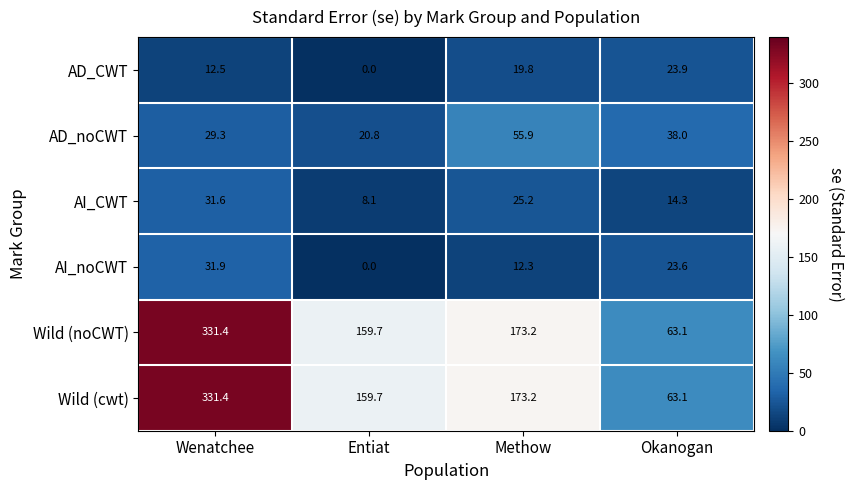

How many categories are shown in the chart?

4